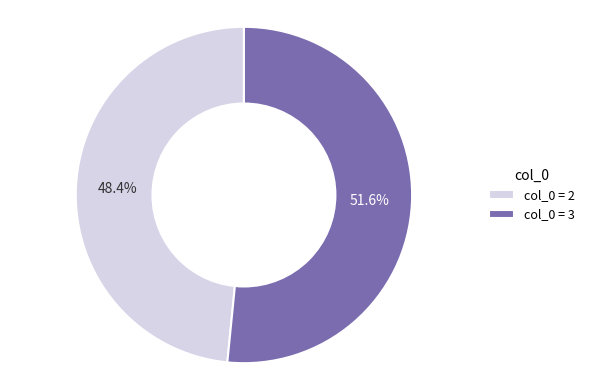

Combined, do col_0 = 3 and col_0 = 2 account for over 50%?

Yes